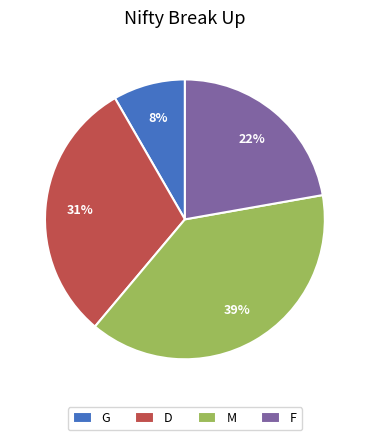

How many segments does this pie chart have?

4